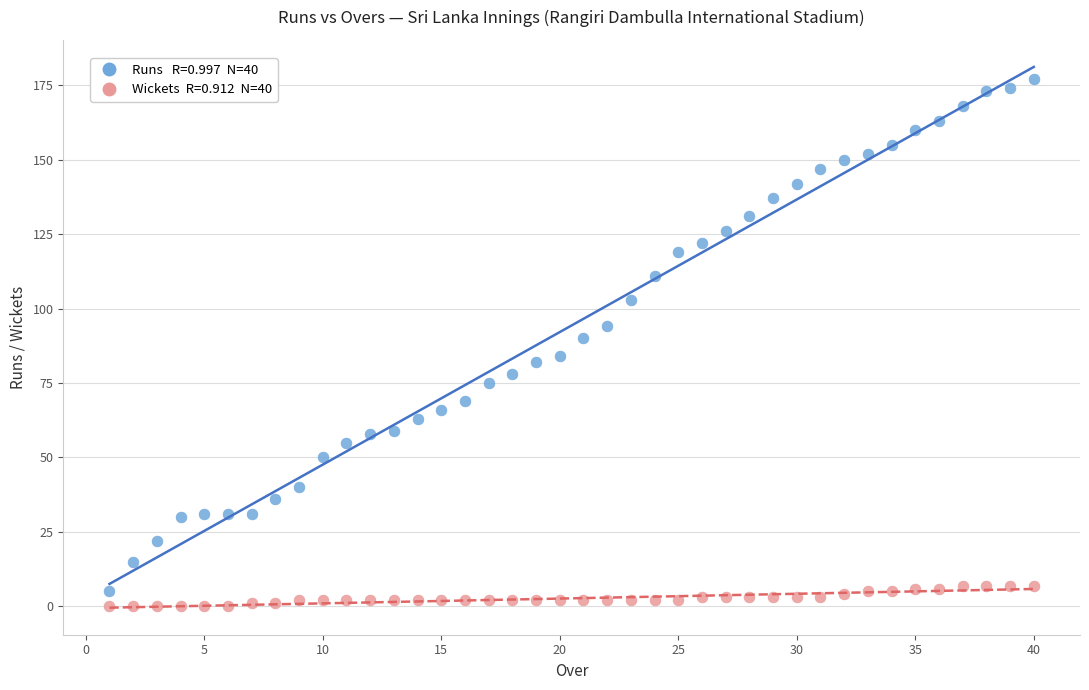

Across all series, what Y value is closest to 88?

90